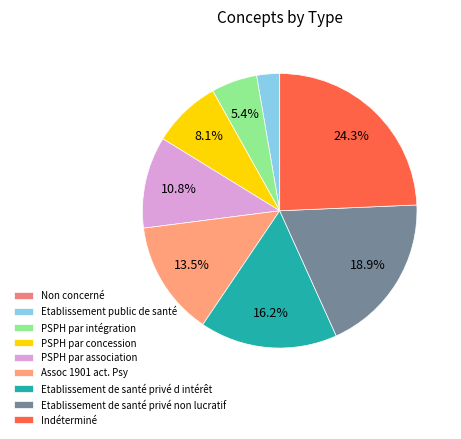

Does PSPH par association represent more than half of the total?

No